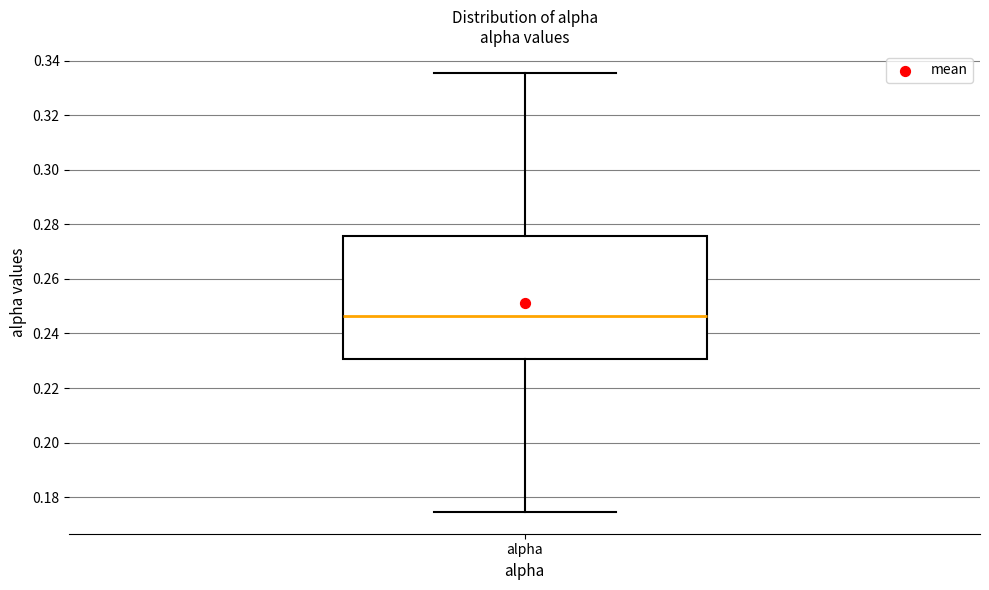

Transcribe this box plot: give where the median line is, the range the box spans, and where the two whiskers end, as read against the y-axis. The values are not printed on the chart, so give them approximately, as read against the axis.

median 0.246, box 0.230 to 0.276, whiskers 0.174 to 0.336